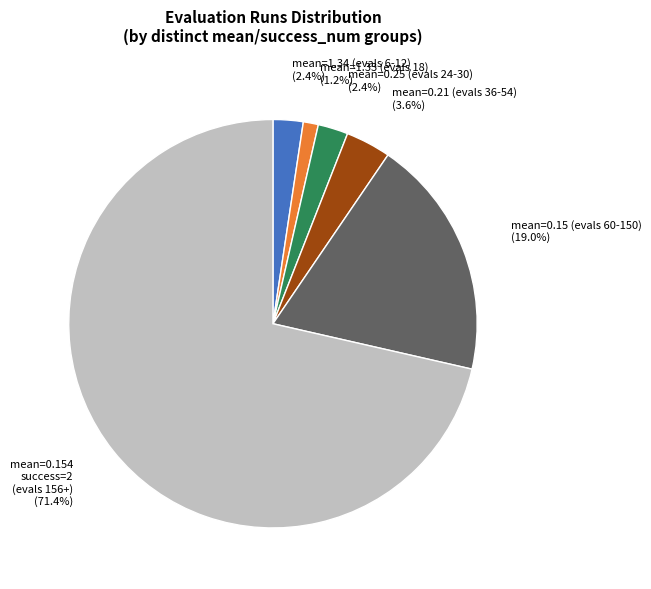

What is the smallest slice in the pie chart?

mean=1.33 (evals 18)